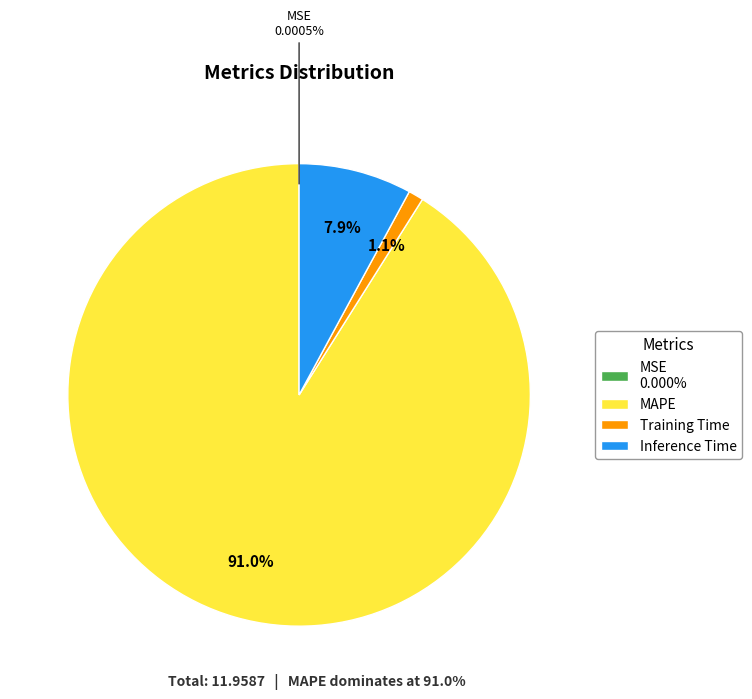

Does any single category account for the majority?

Yes